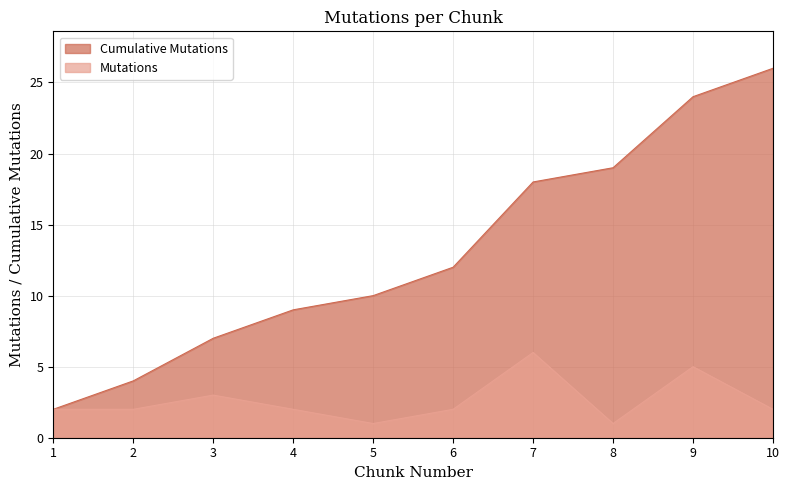

List the series in order of their peak value, lowest first.

Mutations, Cumulative Mutations